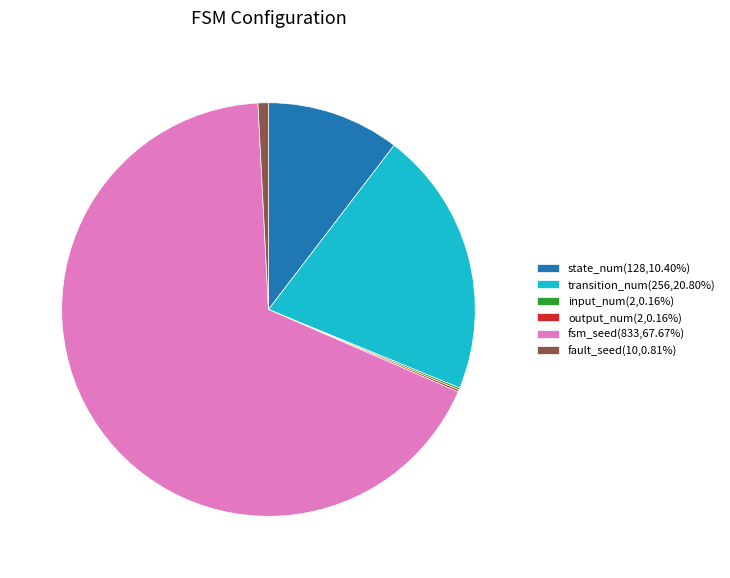

Does fsm_seed(833,67.67%) represent more than half of the total?

Yes